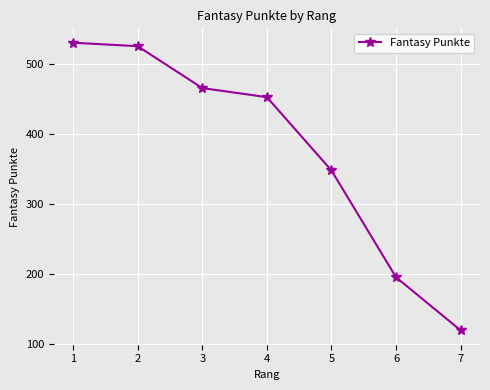

The value at 1 is 531. True or false?

True